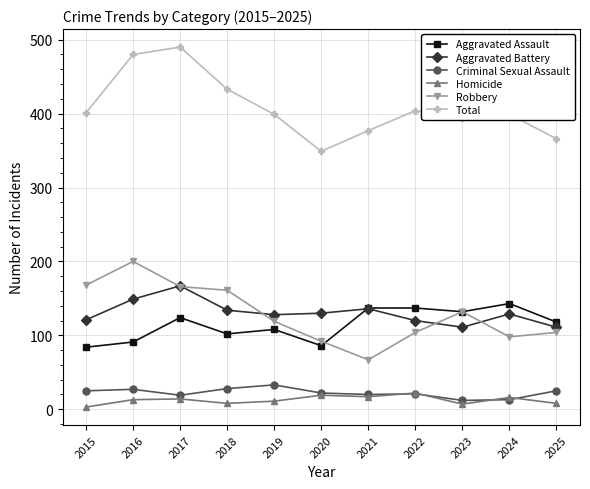

True or false: Homicide and Aggravated Assault intersect in this chart.

False